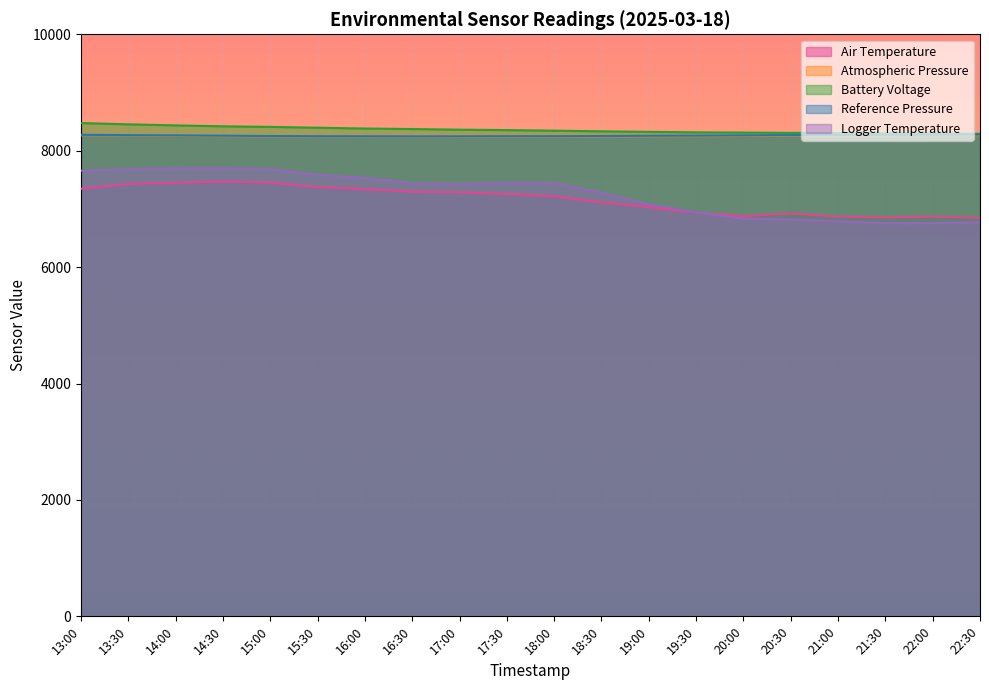

True or false: Air Temperature and Reference Pressure intersect in this chart.

False